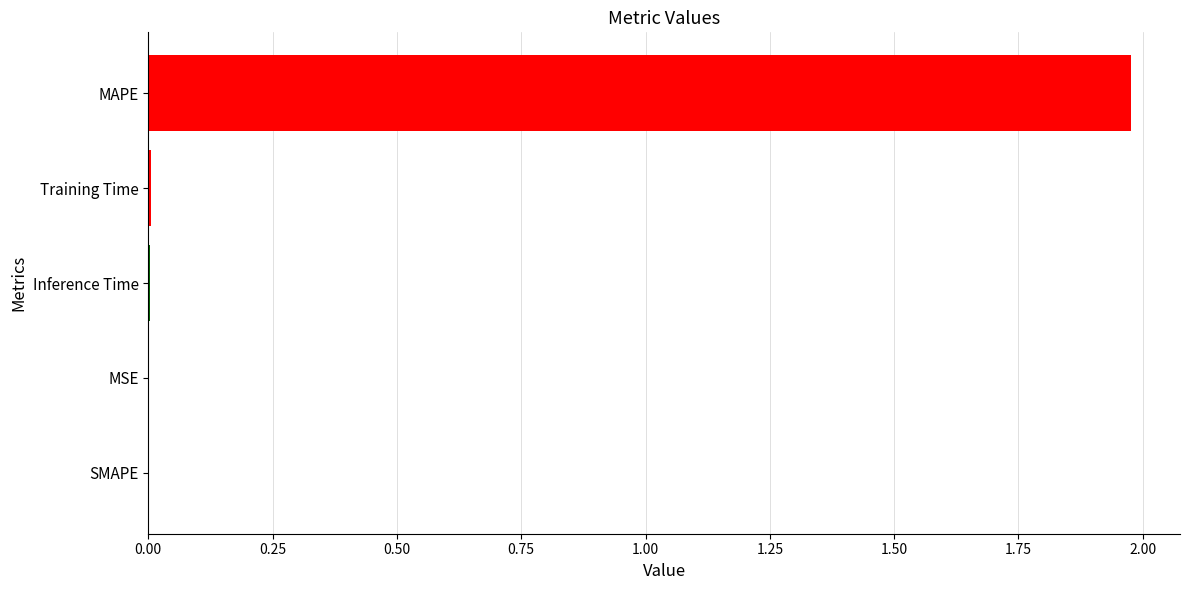

Which has a higher value, Training Time or MAPE?

MAPE